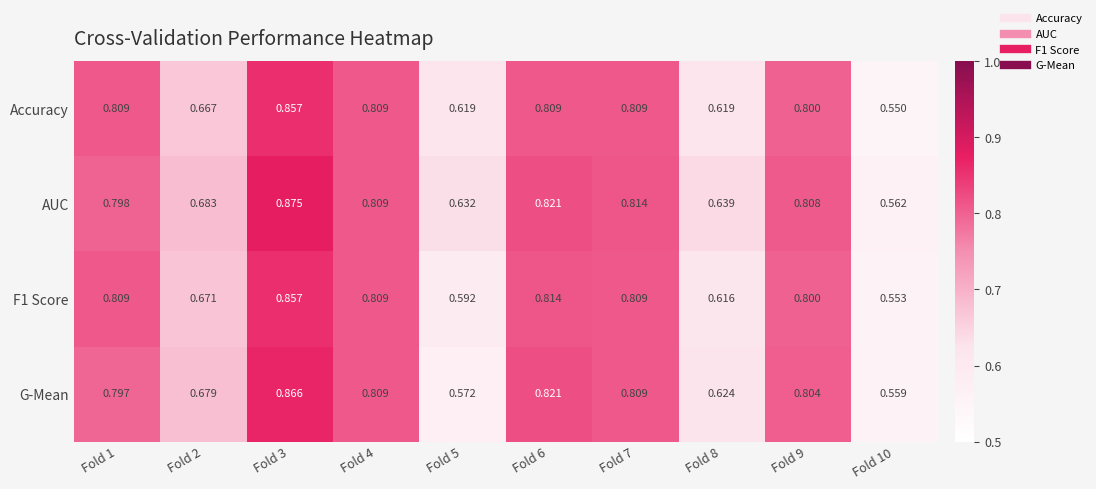

Is the value of G-Mean at Fold 5 greater than the value of F1 Score at Fold 7?

No